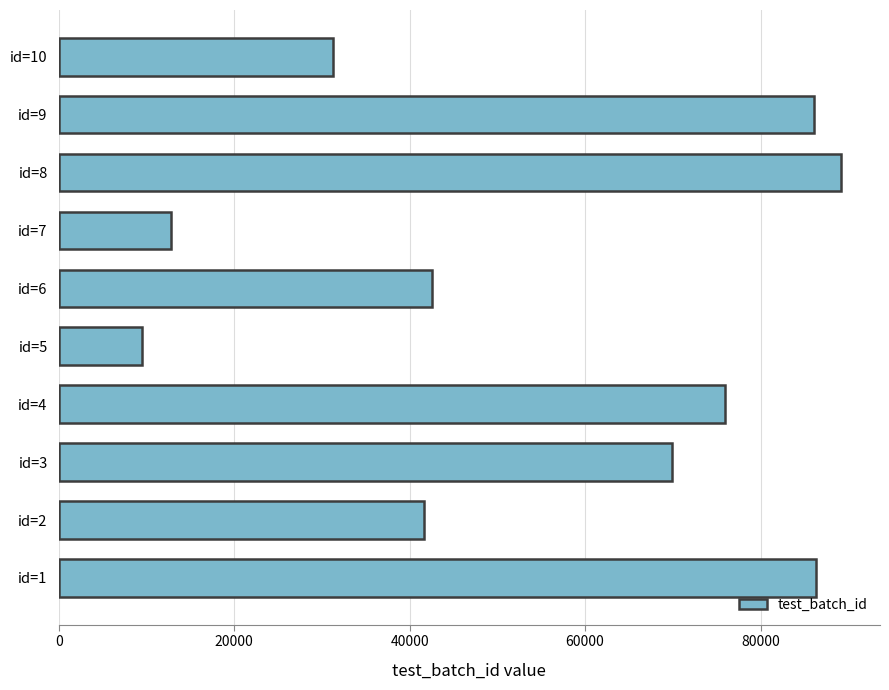

What is the change in value from id=4 to id=10?

-44627